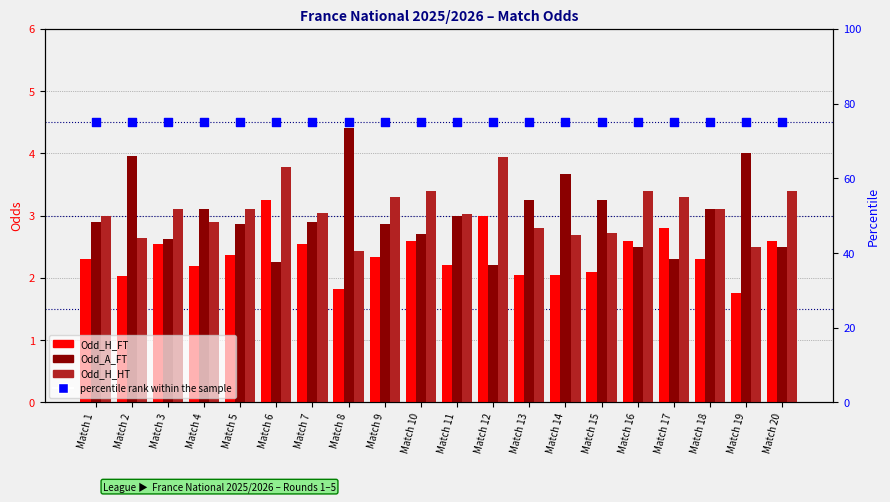

Which series contains the highest Y value?

percentile rank within the sample